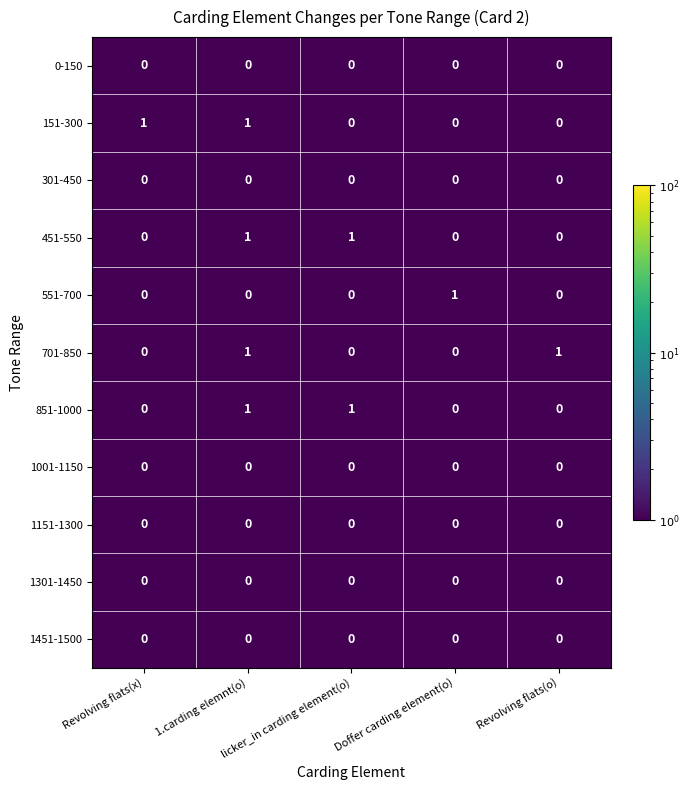

At how many categories does at least one series exceed 0?

5